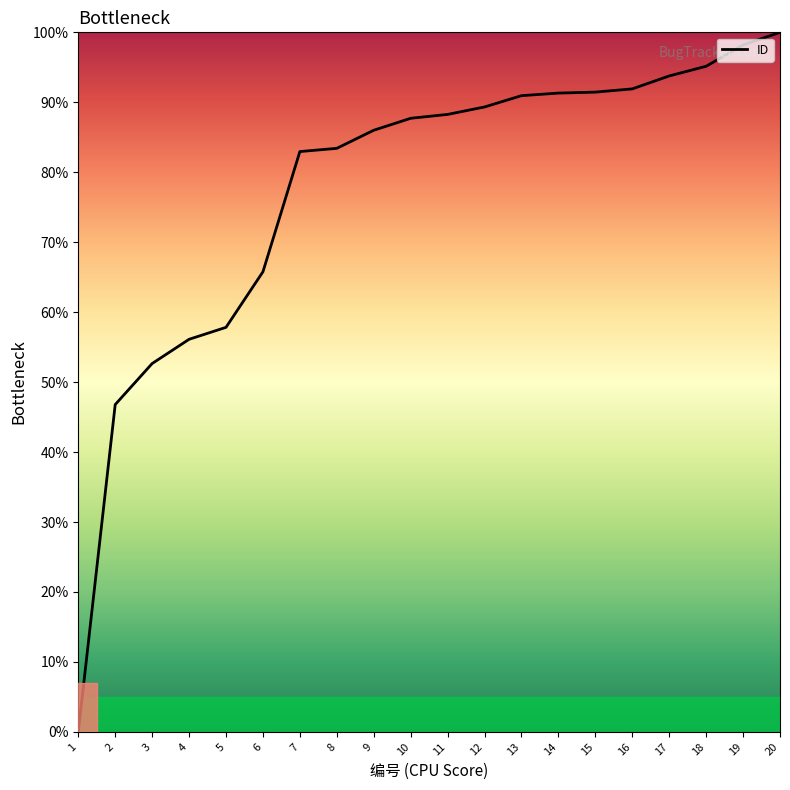

Approximately how many times larger is the value at 7 compared to 15?

0.9